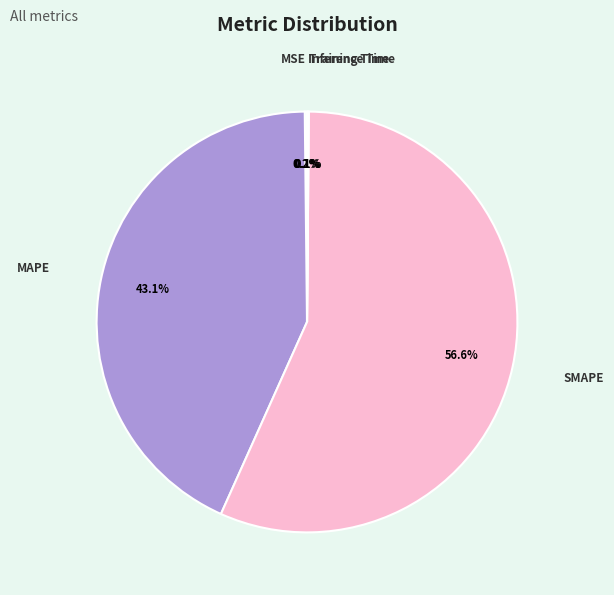

How much of the chart is everything except MAPE?

56.9%